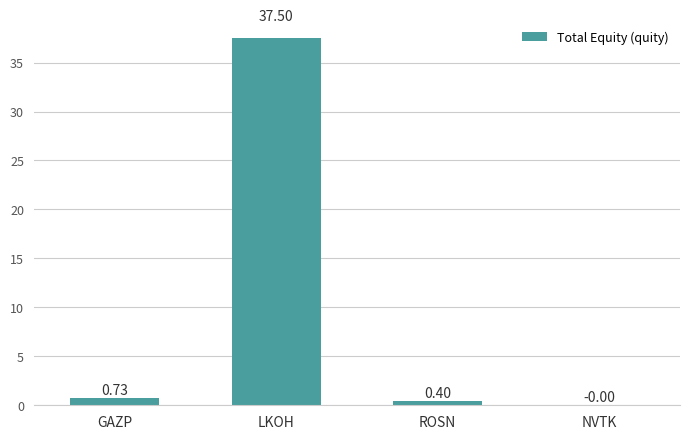

Is it true that the value at ROSN is 0.4?

True